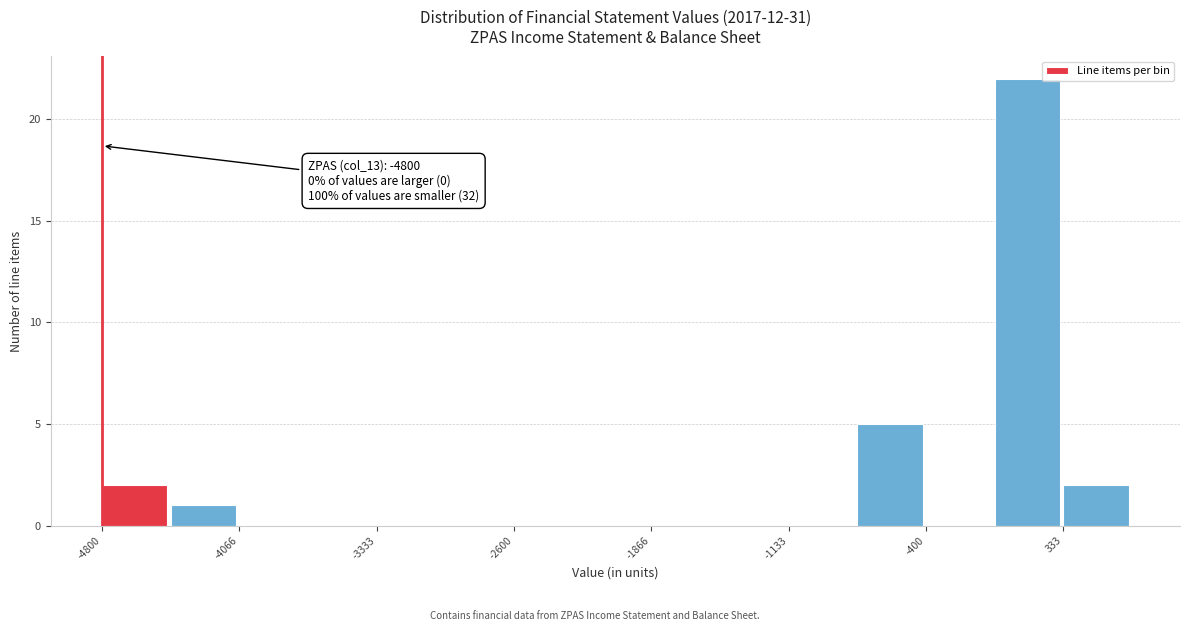

Read against the x-axis, roughly where is the centre of the tallest bar?

100